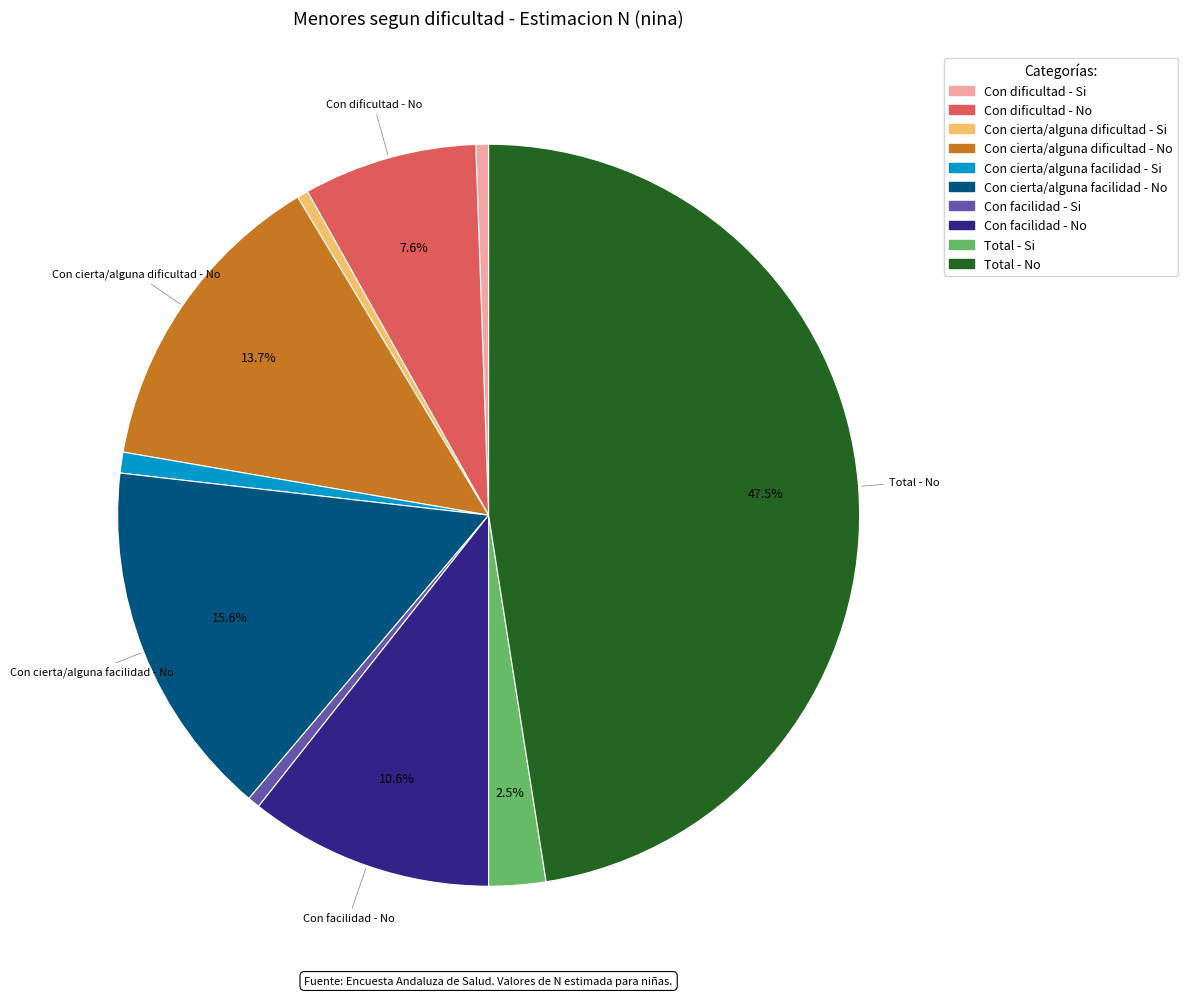

To the nearest percent, what is the average slice percentage?

10%